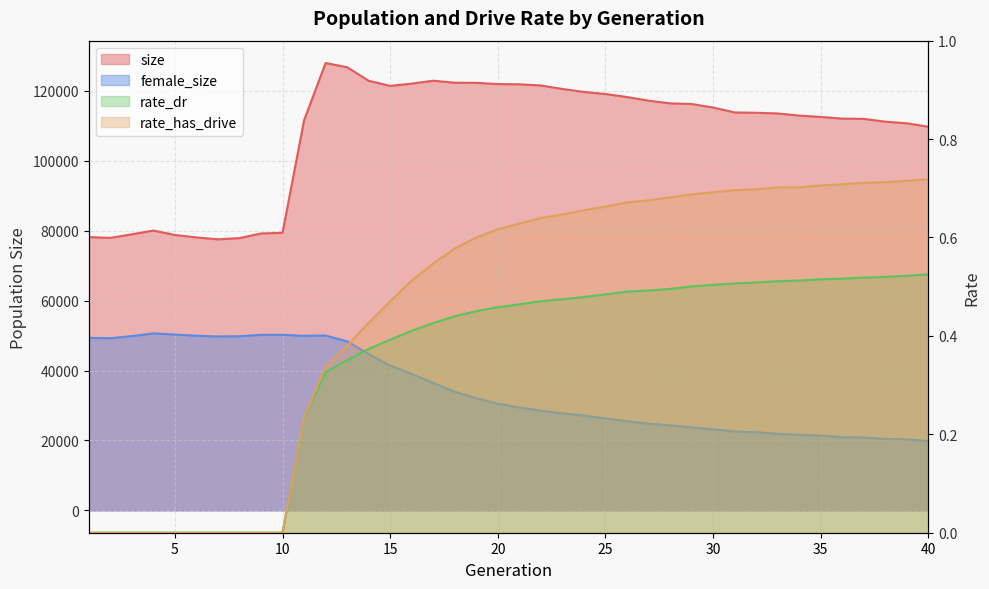

What is the total value across all series at 18?

156317.0